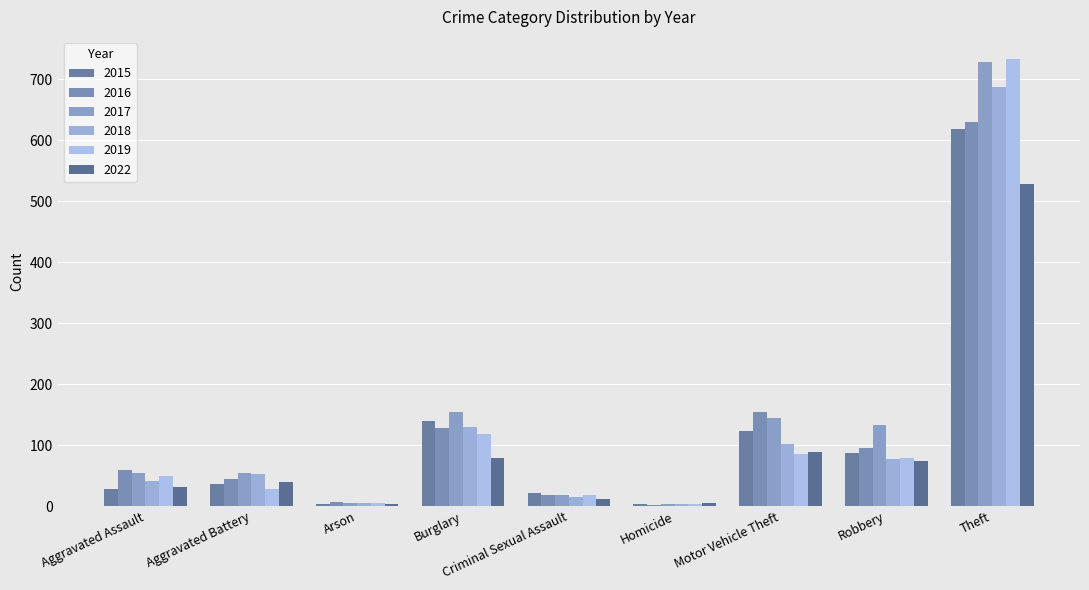

How many groups of bars are there?

9